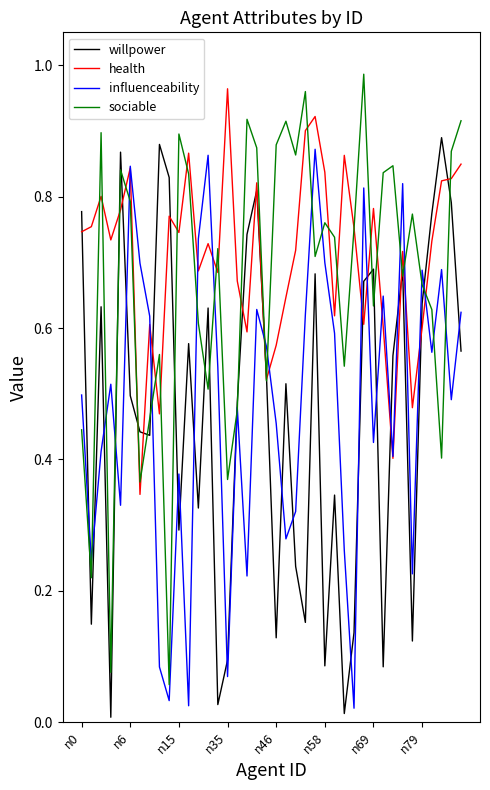

True or false: sociable has more than 0 points higher than both neighbors.

True